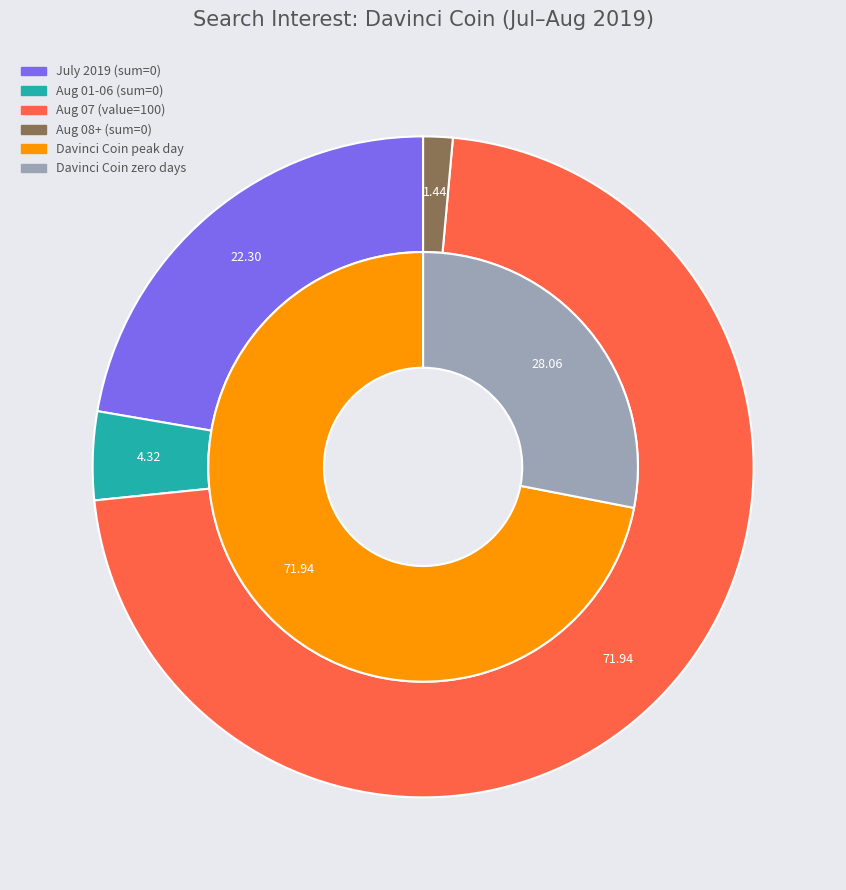

Does 37 represent more than half of the total?

Yes